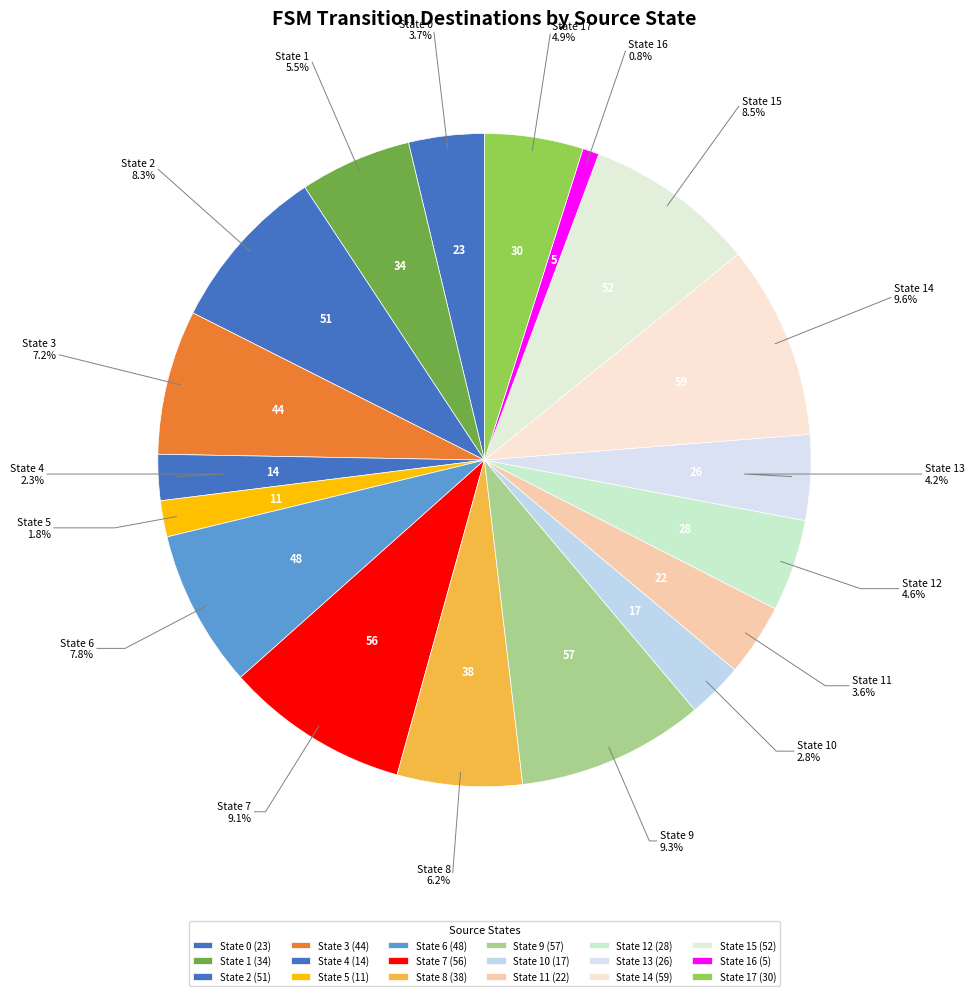

True or false: State 12 accounts for 5% of the total.

True